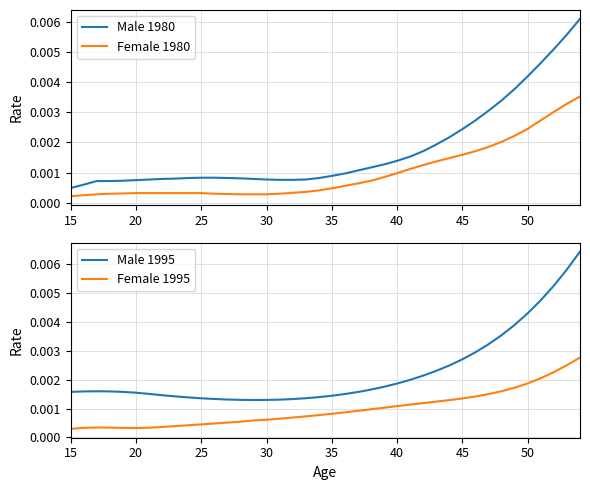

How many lines are shown in the chart?

4